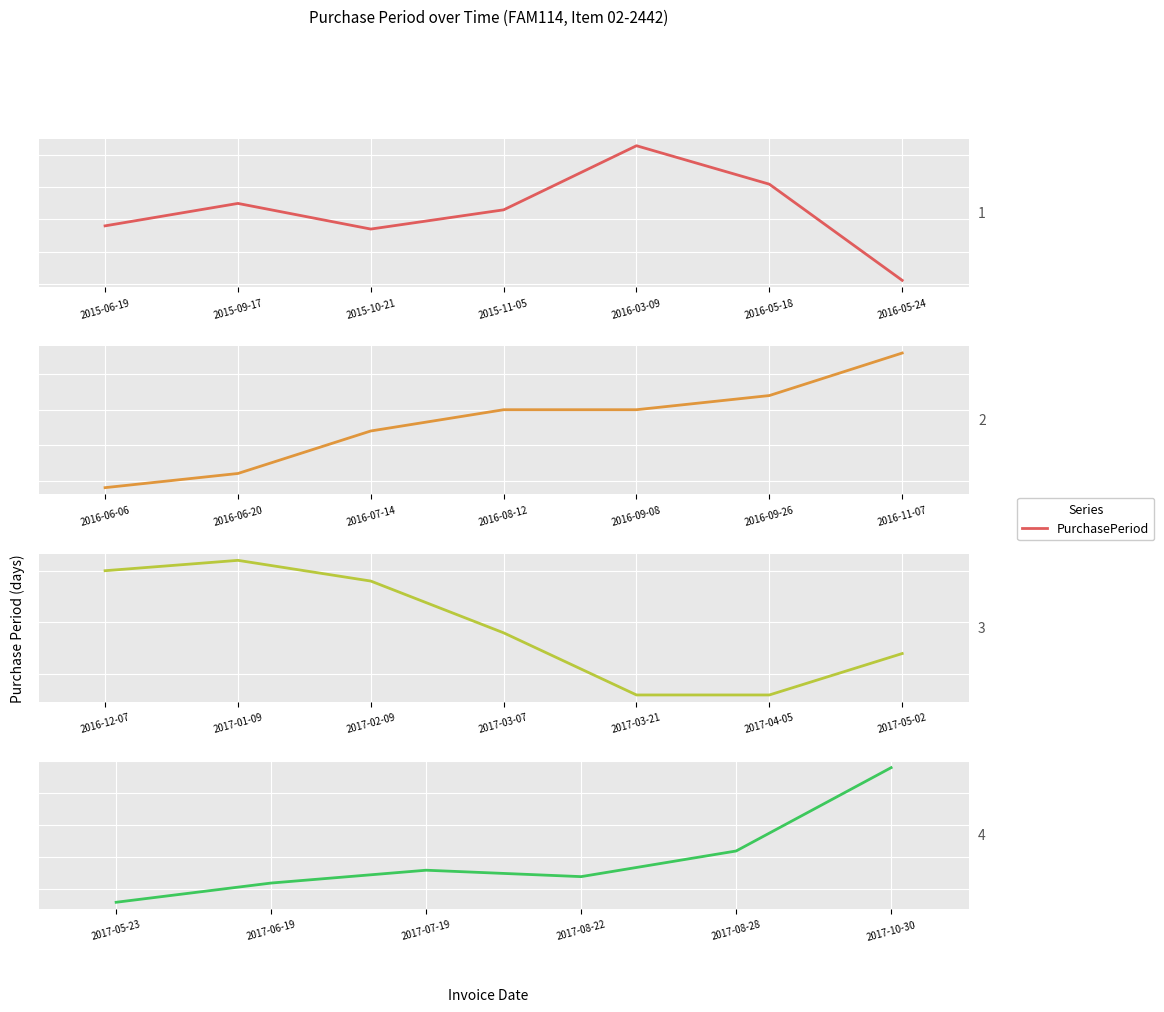

At which label is the value closest to 33?

2017-08-28